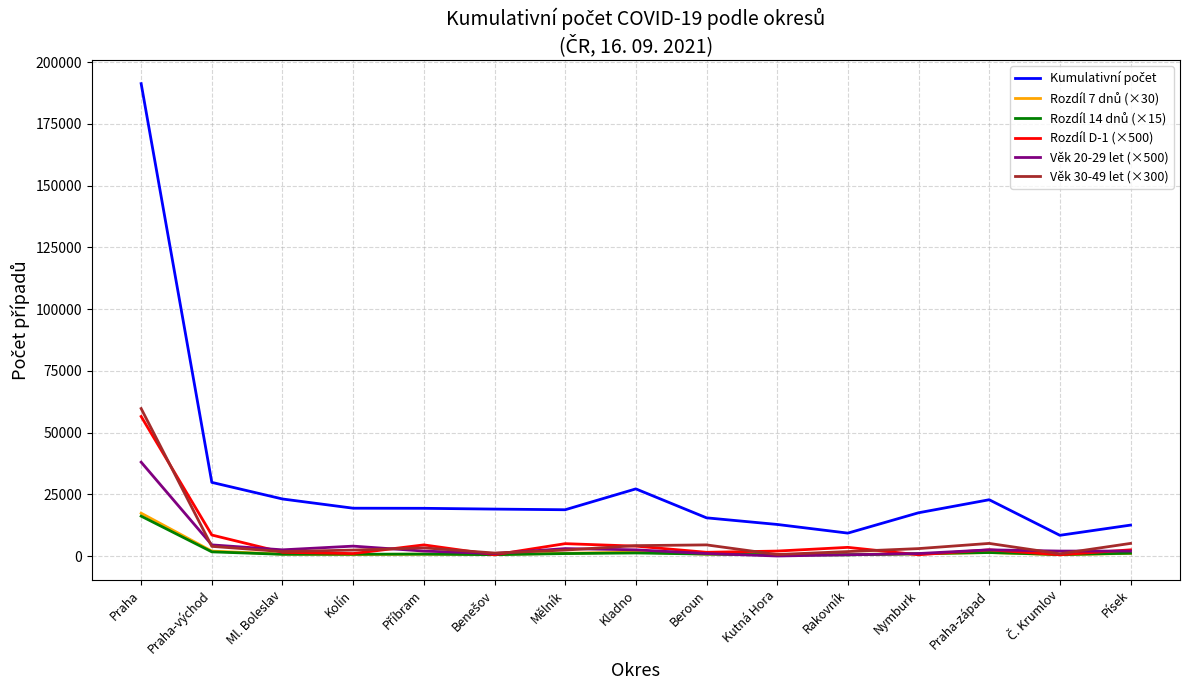

What is the greatest value displayed?

191255